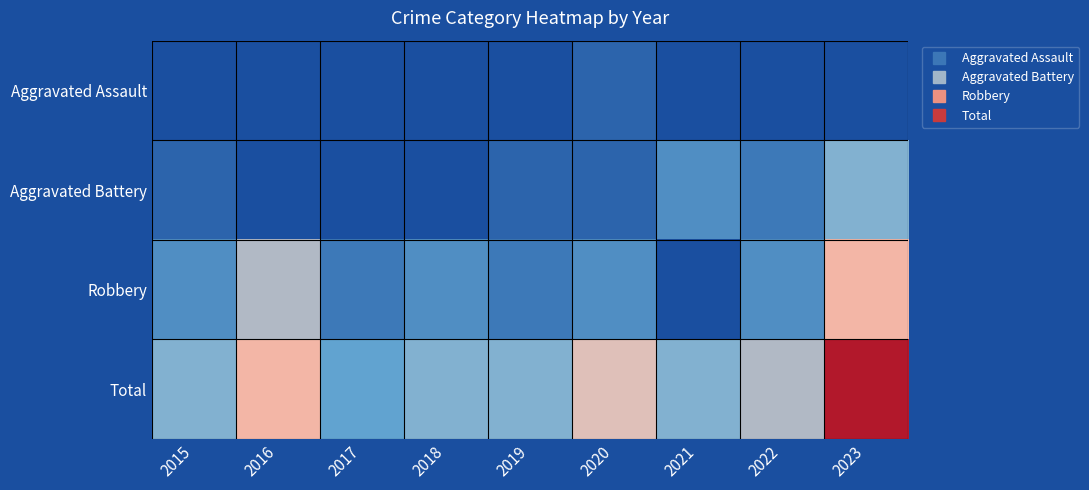

Between 2015 and 2021, which series saw the biggest shift?

Robbery